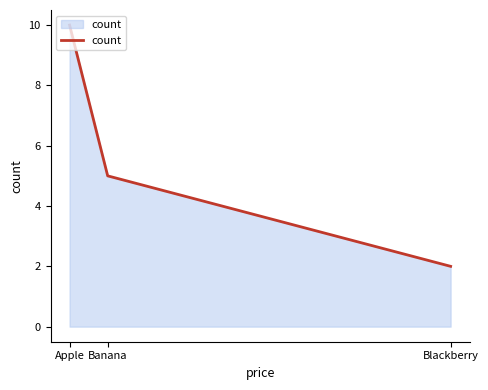

Rank the categories by value from lowest to highest.

Blackberry, Banana, Apple